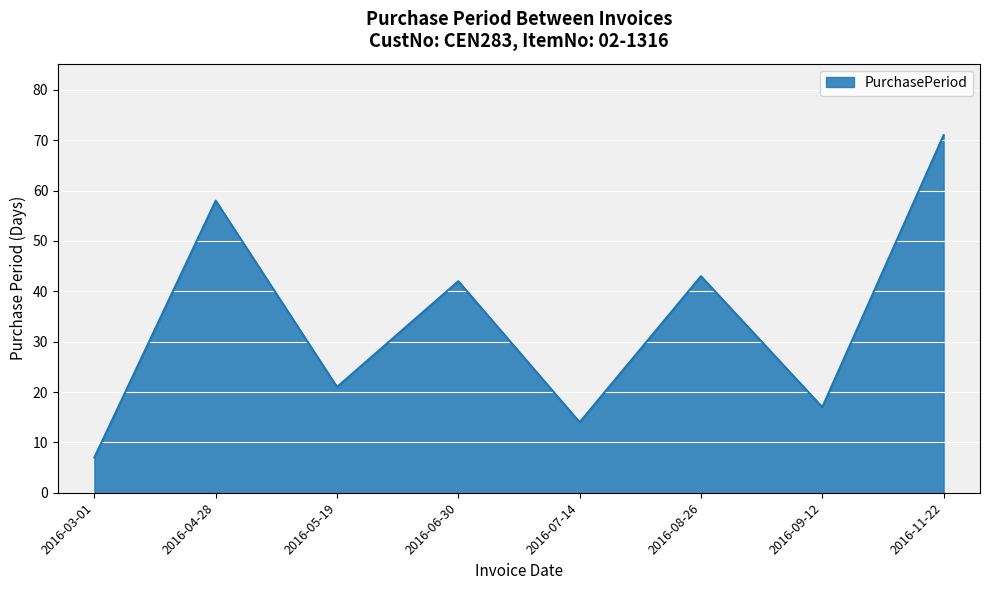

Which label corresponds to the largest value in the chart?

2016-11-22